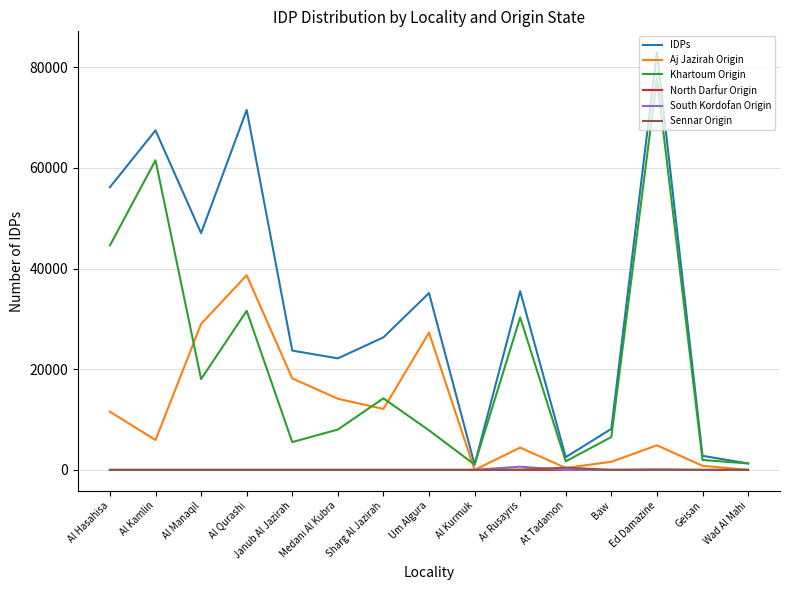

Which series has the largest range (max minus min)?

IDPs